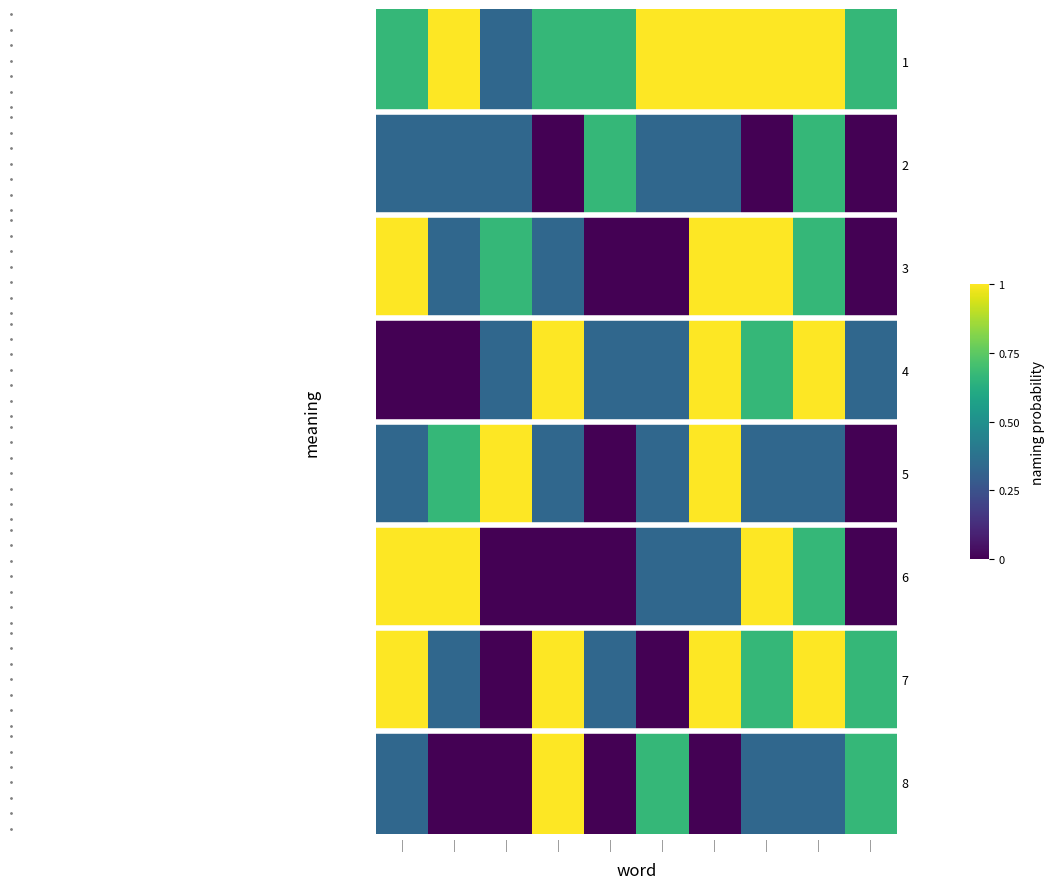

What is the spread (max minus min) of values at |?

1.0